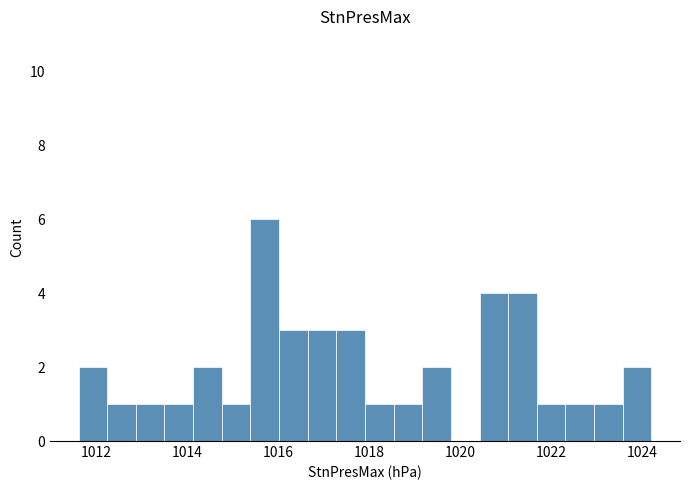

Around what value on the x-axis is the tallest bar? Give the approximate position of its centre, as read against the axis.

1015.6